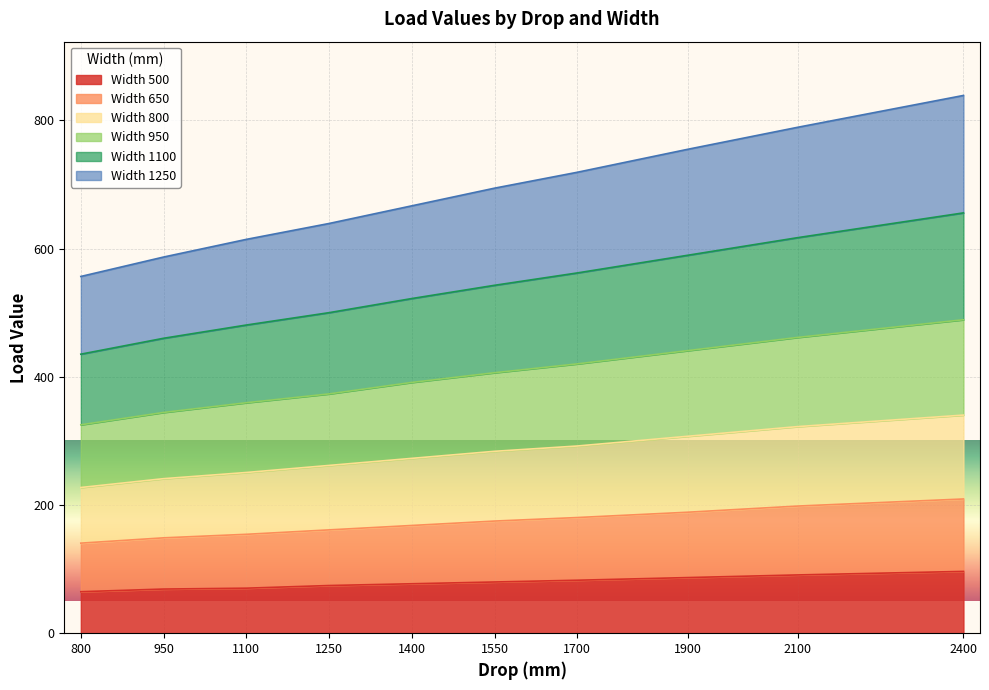

What is the minimum value for Width 500?

64.7